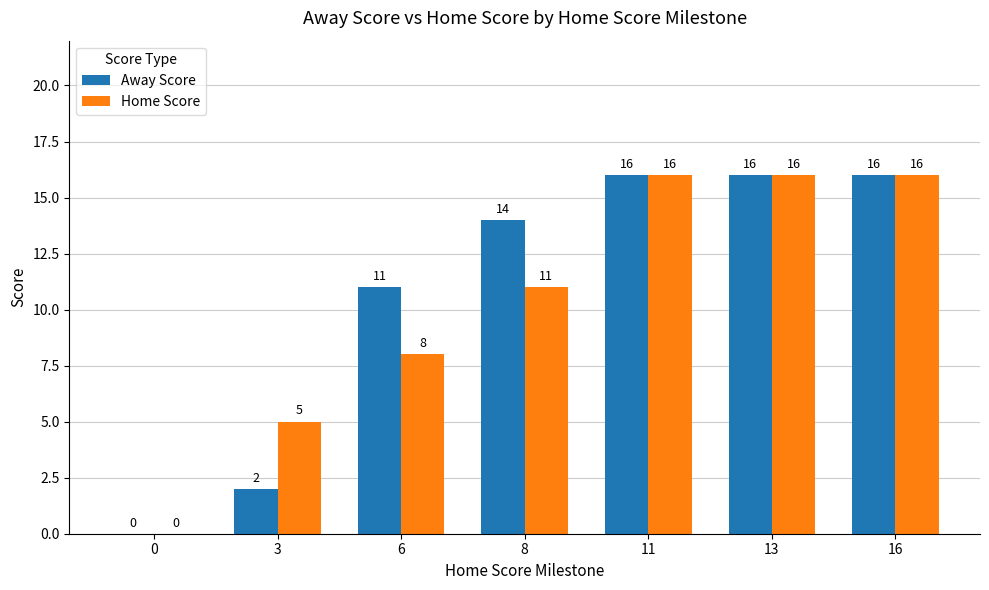

Between 0 and 8, which series saw the biggest shift?

Away Score